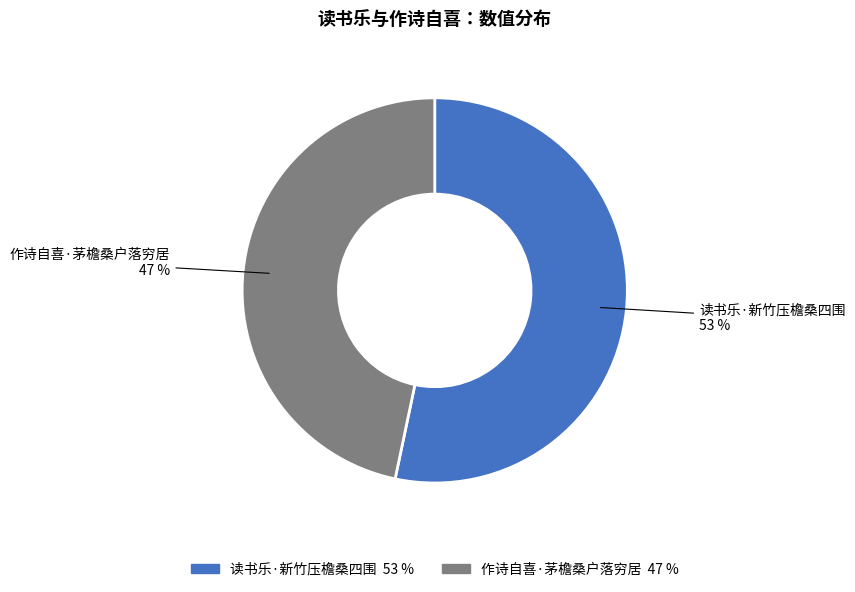

To the nearest percent, what percentage of the pie is 作诗自喜·茅檐桑户落穷居?

47%